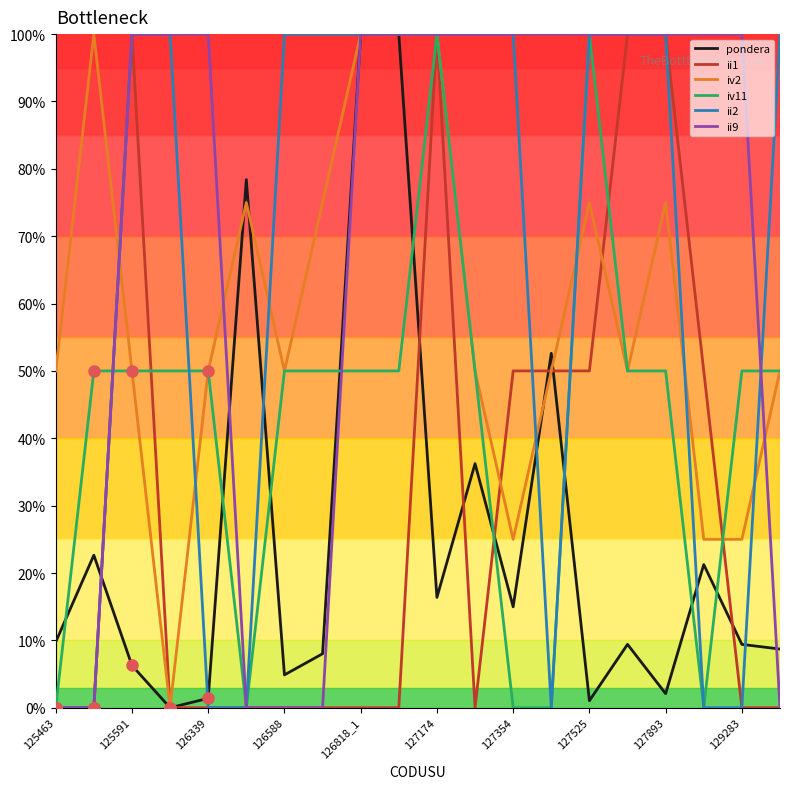

How many values in the ii1 series exceed 0?

8